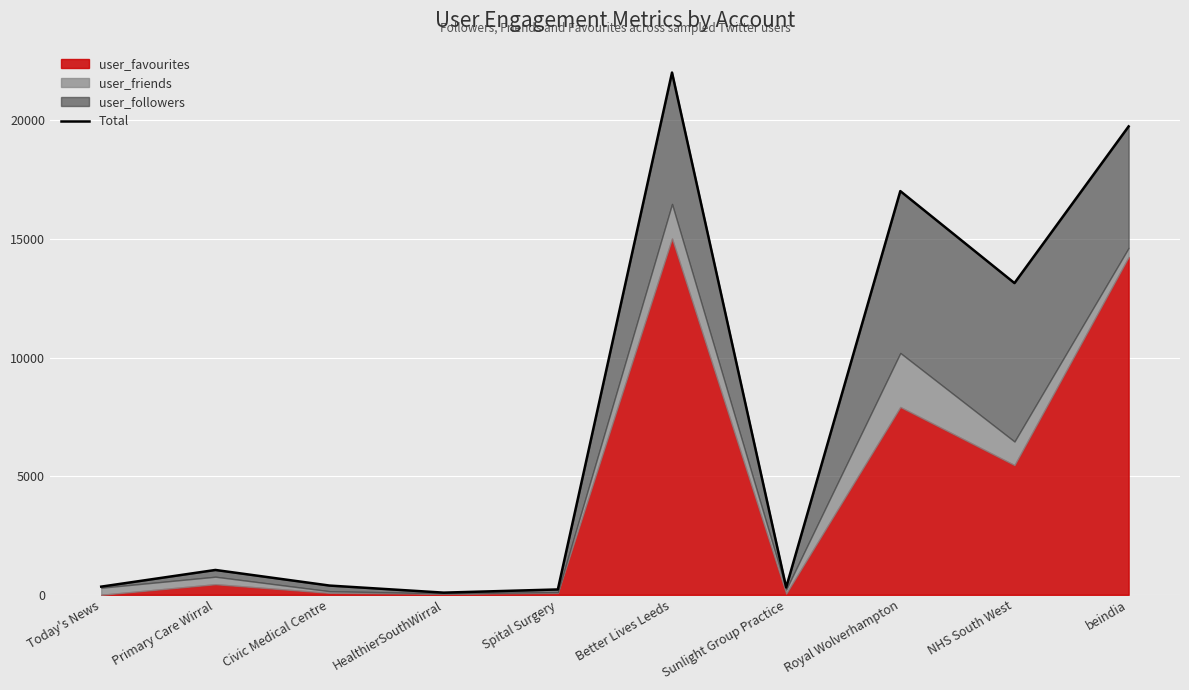

What is the minimum value shown in the chart?

92